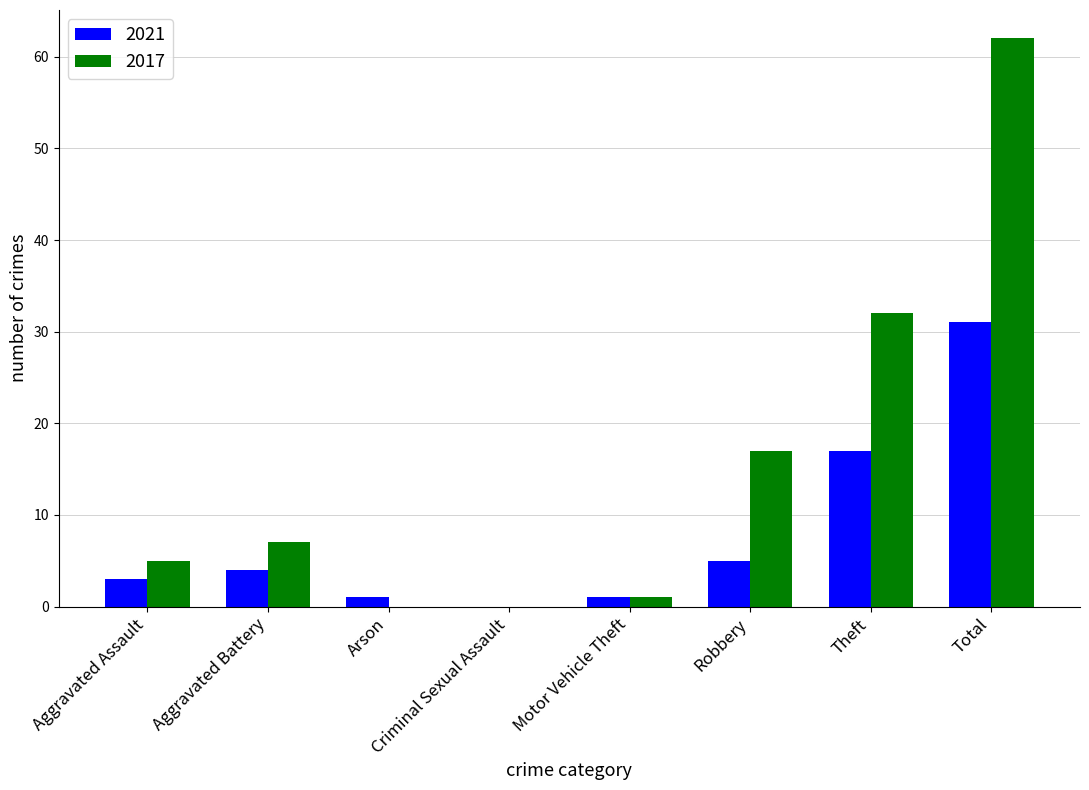

How many data points does each series have?

8